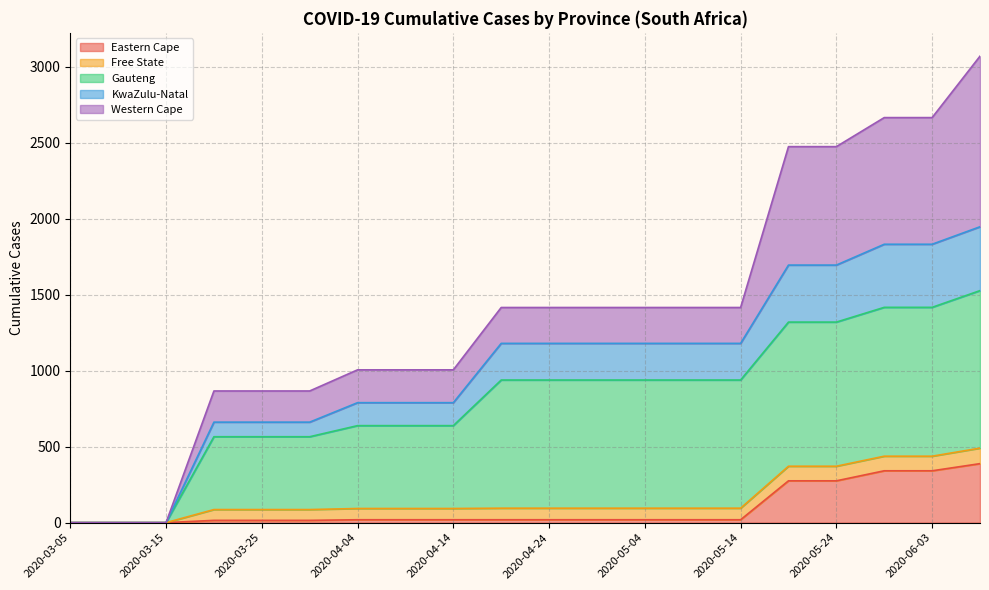

What is the value of the Eastern Cape point at the 12th from the left?

19